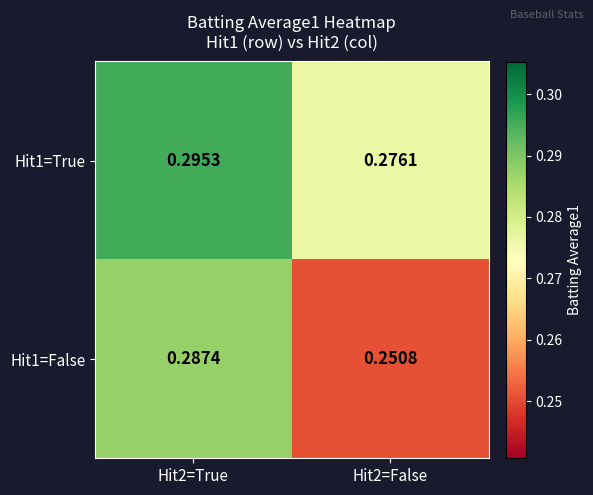

Rank the series by their average value, from highest to lowest.

Hit1=True, Hit1=False